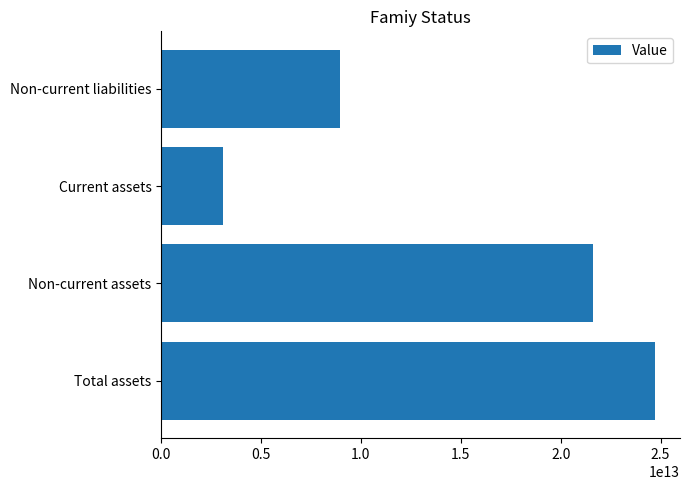

Where is the data nearest to the value 13928370500000?

Non-current liabilities